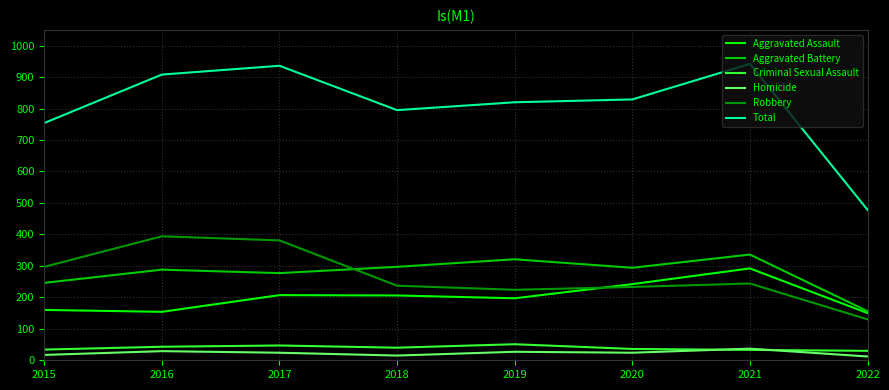

True or false: Aggravated Battery has more than 2 interior local peaks.

True